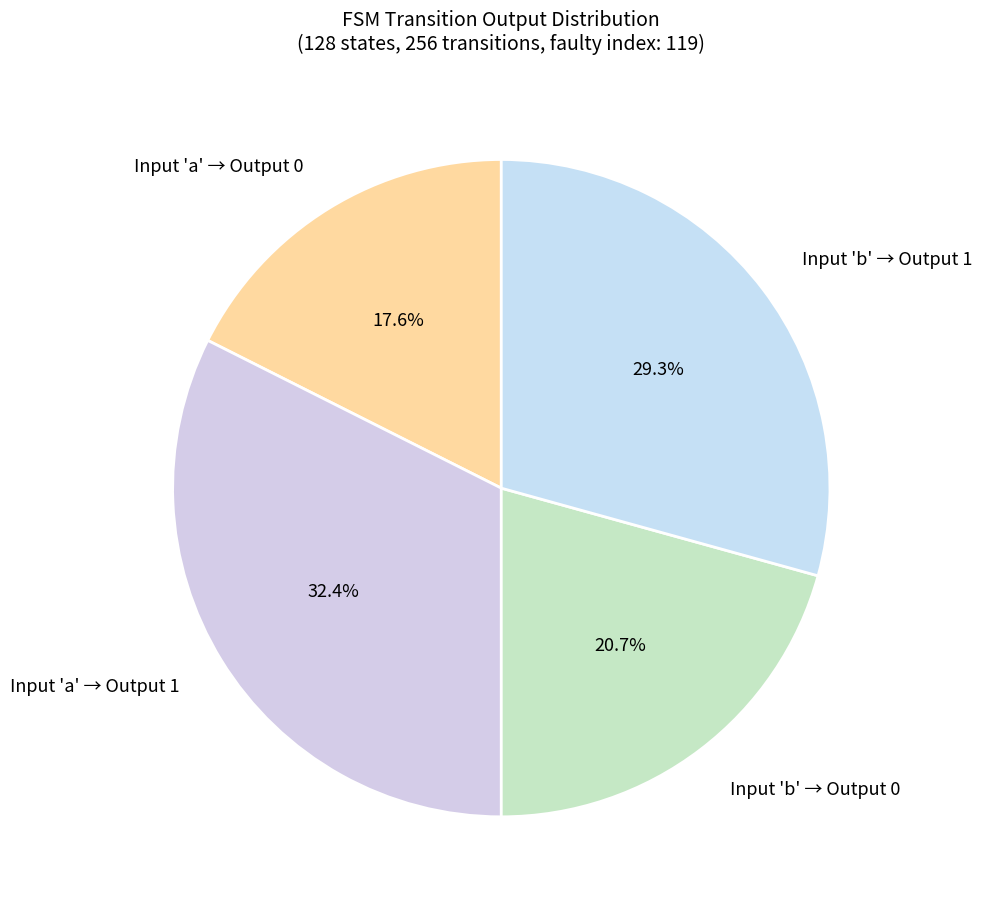

What portion of the pie excludes Input 'a' → Output 0?

82.4%